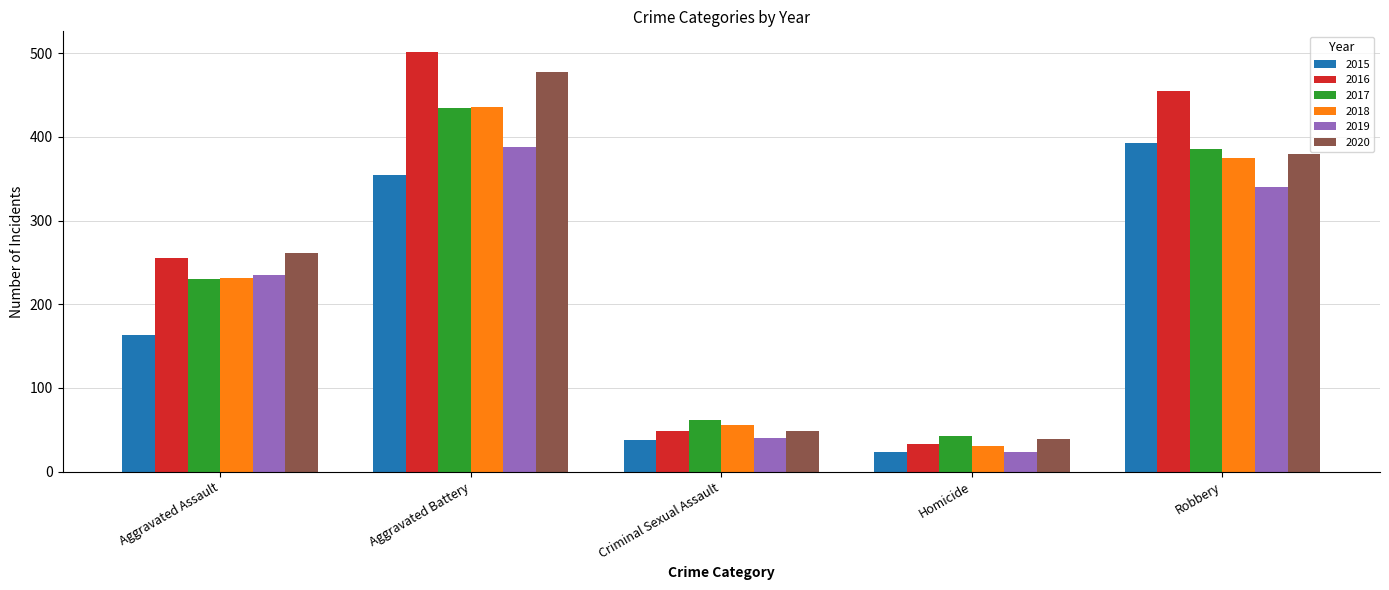

How many values in the 2019 series are below 235?

2